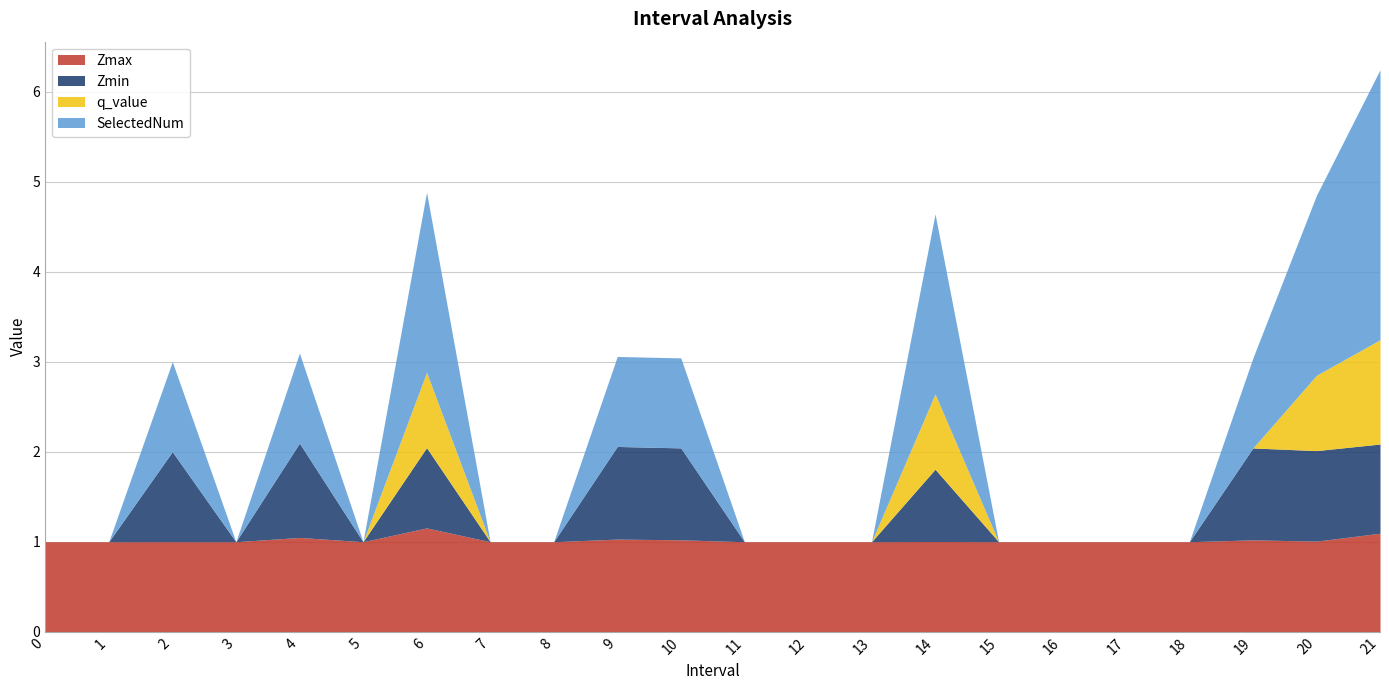

What is the difference between the maximum and second lowest values in the q_value series?

1.2